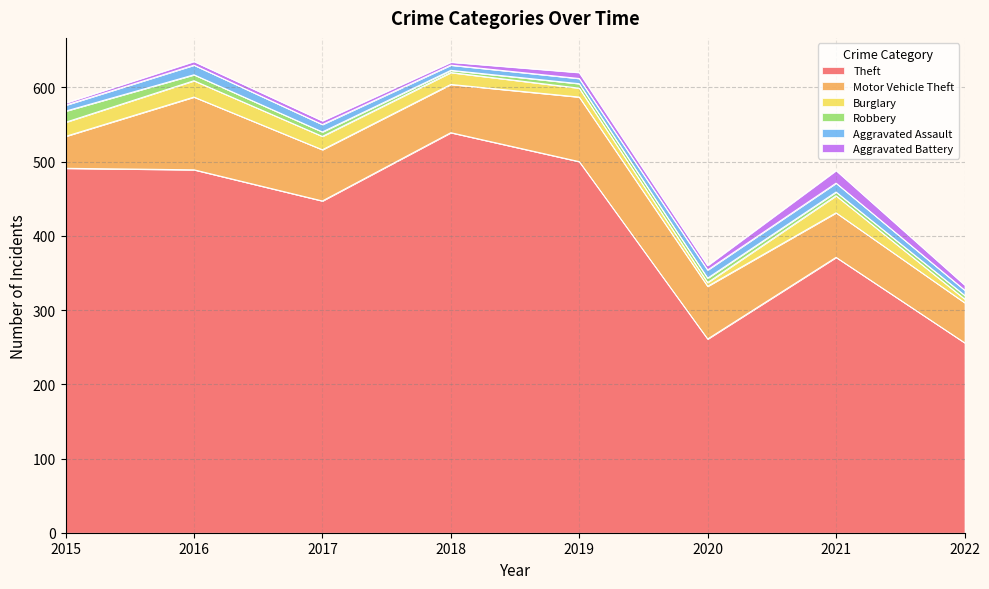

At which category is the sum across all series the highest?

2016